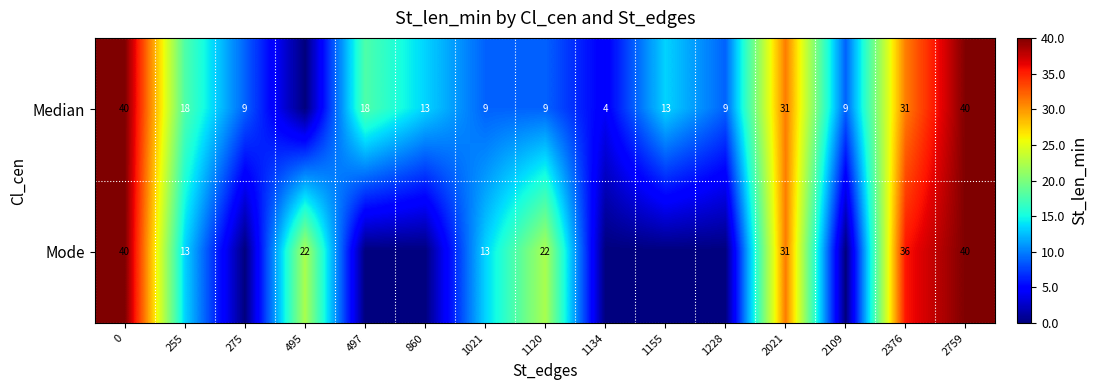

What is the difference between the Mode values at 2021 and 1021?

18